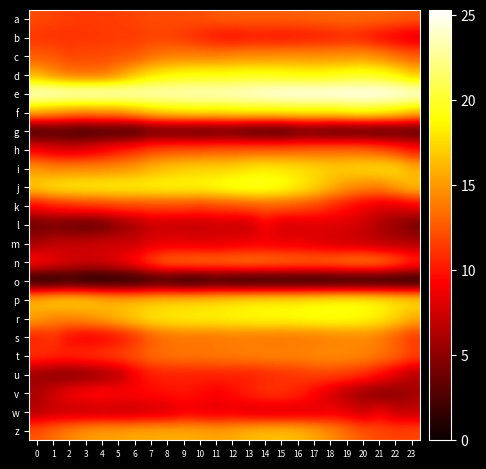

Reading right to left, list all the values displayed in this chart.

a: 23=12.6	22=12.8	21=13.0	20=13.1	19=13.1	18=13.1	17=13.0	16=12.9	15=12.8	14=12.8	13=12.8	12=12.8	11=12.6	10=12.3	9=12.2	8=12.1	7=12.0	6=11.8	5=11.6	4=11.5	3=11.5	2=11.5	1=11.8	0=12.1
b: 23=8.0	22=8.8	21=9.4	20=10.2	19=10.7	18=10.2	17=10.1	16=9.9	15=9.8	14=9.9	13=9.9	12=9.7	11=9.9	10=10.6	9=11.2	8=11.7	7=11.7	6=11.4	5=11.4	4=11.3	3=11.2	2=11.1	1=11.1	0=11.2
c: 23=12.8	22=13.4	21=14.4	20=14.9	19=14.7	18=14.7	17=14.6	16=14.8	15=14.7	14=14.6	13=14.5	12=14.3	11=14.1	10=14.0	9=14.0	8=13.8	7=13.4	6=12.5	5=12.3	4=12.0	3=12.1	2=11.8	1=12.5	0=12.5
d: 23=16.8	22=18.3	21=19.3	20=19.7	19=19.5	18=19.1	17=18.8	16=18.9	15=19.1	14=19.3	13=19.4	12=19.2	11=19.1	10=19.1	9=19.0	8=18.5	7=17.8	6=16.4	5=14.7	4=13.4	3=13.3	2=13.5	1=14.4	0=15.6
e: 23=24.8	22=25.1	21=25.3	20=25.3	19=25.3	18=25.3	17=25.2	16=25.2	15=25.0	14=24.8	13=24.4	12=24.1	11=24.0	10=24.0	9=23.9	8=23.9	7=24.0	6=24.1	5=24.3	4=24.6	3=24.7	2=24.5	1=24.7	0=24.7
f: 23=17.1	22=18.3	21=19.1	20=19.4	19=19.2	18=18.7	17=18.9	16=18.9	15=18.8	14=18.7	13=18.8	12=18.6	11=18.3	10=18.5	9=18.2	8=17.9	7=17.1	6=16.1	5=15.1	4=14.9	3=14.6	2=14.9	1=15.5	0=16.2
g: 23=2.1	22=2.3	21=1.8	20=2.1	19=1.9	18=2.1	17=2.5	16=2.3	15=1.4	14=1.6	13=1.6	12=2.4	11=2.5	10=2.1	9=2.6	8=2.6	7=2.7	6=1.4	5=1.6	4=1.8	3=1.4	2=1.8	1=1.9	0=1.4
h: 23=10.1	22=11.5	21=12.6	20=13.3	19=13.4	18=13.3	17=13.2	16=13.1	15=13.0	14=13.0	13=13.0	12=12.9	11=12.8	10=12.6	9=12.6	8=12.3	7=12.0	6=11.0	5=10.1	4=9.2	3=8.3	2=7.8	1=8.2	0=9.0
i: 23=16.2	22=17.7	21=17.8	20=17.6	19=17.3	18=17.2	17=17.5	16=17.9	15=18.1	14=18.3	13=18.0	12=17.5	11=17.3	10=17.3	9=17.0	8=16.8	7=16.1	6=15.2	5=14.8	4=14.5	3=14.5	2=14.5	1=14.4	0=15.0
j: 23=16.6	22=15.4	21=14.2	20=14.4	19=15.0	18=16.1	17=17.5	16=18.5	15=19.4	14=20.0	13=20.1	12=19.9	11=19.4	10=19.0	9=19.0	8=18.9	7=18.9	6=18.8	5=18.9	4=18.7	3=18.6	2=18.4	1=18.2	0=17.4
k: 23=8.8	22=8.0	21=8.0	20=8.8	19=9.7	18=10.7	17=11.7	16=12.3	15=12.7	14=12.7	13=12.3	12=12.1	11=11.9	10=11.5	9=11.9	8=11.8	7=11.9	6=11.8	5=11.7	4=11.3	3=11.2	2=10.8	1=10.3	0=9.4
l: 23=3.9	22=5.2	21=6.2	20=7.3	19=7.9	18=8.0	17=8.0	16=7.8	15=7.6	14=9.1	13=7.1	12=7.1	11=7.3	10=6.9	9=6.9	8=7.1	7=7.1	6=5.9	5=4.8	4=3.4	3=3.0	2=3.3	1=3.8	0=3.5
m: 23=6.1	22=6.4	21=6.4	20=7.0	19=7.2	18=7.5	17=8.0	16=8.4	15=8.4	14=8.6	13=8.5	12=8.4	11=8.1	10=8.1	9=8.3	8=8.3	7=8.0	6=7.3	5=7.4	4=7.5	3=7.2	2=7.1	1=6.8	0=5.9
n: 23=11.4	22=13.1	21=14.4	20=14.7	19=14.5	18=14.0	17=13.8	16=13.9	15=14.1	14=14.2	13=14.4	12=14.3	11=14.0	10=14.1	9=13.8	8=13.7	7=12.2	6=10.2	5=8.7	4=7.9	3=7.8	2=8.0	1=8.9	0=9.9
o: 23=0.0	22=0.0	21=0.0	20=0.0	19=0.0	18=0.0	17=0.0	16=0.0	15=0.0	14=0.0	13=0.0	12=0.0	11=0.7	10=0.0	9=0.0	8=0.7	7=0.7	6=0.0	5=0.0	4=0.0	3=0.0	2=0.7	1=0.0	0=0.0
p: 23=17.9	22=18.3	21=18.7	20=19.1	19=19.1	18=19.0	17=18.8	16=18.6	15=18.5	14=18.5	13=18.3	12=18.0	11=17.6	10=17.4	9=17.3	8=17.1	7=16.9	6=16.6	5=16.5	4=16.7	3=17.4	2=17.5	1=17.4	0=16.5
r: 23=15.9	22=17.3	21=18.4	20=18.9	19=19.3	18=19.4	17=19.3	16=19.2	15=19.0	14=19.1	13=18.9	12=18.8	11=18.7	10=18.6	9=18.4	8=18.3	7=18.0	6=17.2	5=16.3	4=15.6	3=14.8	2=14.4	1=14.4	0=15.3
s: 23=11.2	22=12.5	21=13.7	20=14.3	19=14.2	18=14.0	17=13.7	16=13.6	15=13.5	14=13.6	13=13.8	12=13.7	11=13.6	10=13.5	9=13.6	8=13.3	7=12.6	6=10.9	5=9.8	4=9.1	3=8.9	2=9.3	1=11.0	0=10.4
t: 23=11.9	22=13.1	21=13.8	20=14.3	19=14.5	18=14.7	17=14.5	16=14.3	15=14.4	14=14.3	13=14.2	12=14.0	11=14.0	10=13.8	9=13.8	8=13.6	7=13.3	6=12.5	5=12.0	4=11.5	3=11.2	2=10.8	1=10.9	0=11.3
u: 23=6.5	22=8.1	21=9.6	20=10.8	19=11.4	18=11.7	17=11.7	16=11.2	15=10.9	14=10.7	13=10.3	12=10.5	11=10.4	10=10.4	9=10.3	8=10.4	7=10.1	6=8.8	5=6.6	4=5.6	3=5.0	2=4.5	1=4.7	0=5.3
v: 23=5.8	22=4.8	21=4.6	20=5.3	19=6.3	18=7.7	17=9.3	16=10.5	15=11.2	14=11.2	13=10.5	12=9.6	11=9.1	10=9.6	9=10.0	8=9.8	7=9.6	6=9.4	5=9.4	4=9.8	3=9.6	2=9.0	1=7.7	0=6.3
w: 23=6.9	22=7.1	21=8.8	20=7.2	19=8.2	18=8.5	17=7.9	16=7.8	15=7.5	14=7.6	13=7.6	12=8.3	11=8.2	10=8.3	9=8.6	8=7.4	7=7.4	6=6.9	5=6.9	4=7.0	3=6.9	2=7.0	1=7.0	0=6.3
z: 23=11.9	22=11.7	21=12.1	20=12.6	19=13.5	18=14.6	17=15.6	16=16.3	15=16.6	14=16.5	13=16.3	12=15.8	11=15.5	10=15.7	9=15.8	8=15.8	7=15.8	6=15.8	5=15.4	4=15.4	3=15.1	2=14.3	1=13.4	0=12.4